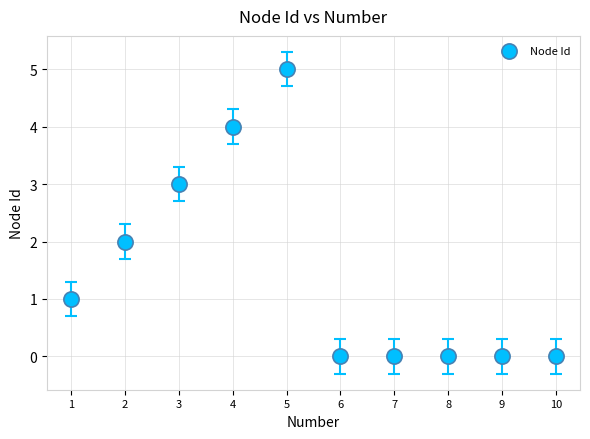

What is the range of Y values (max minus min)?

5